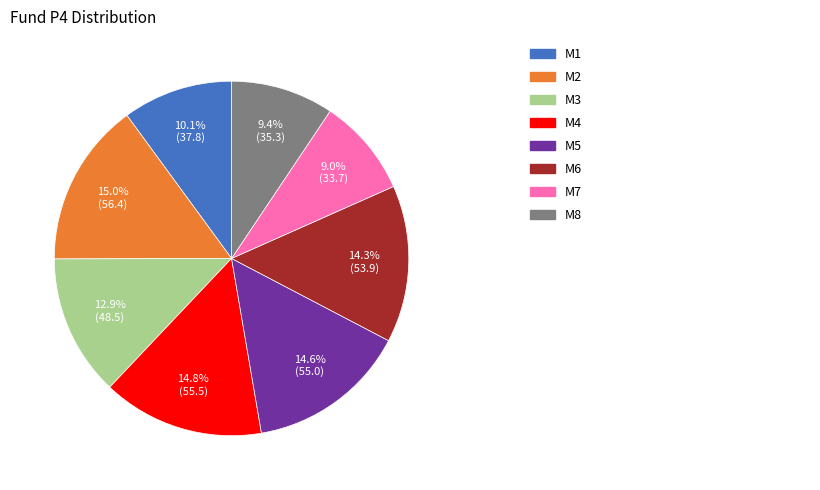

Does any single category account for the majority?

No